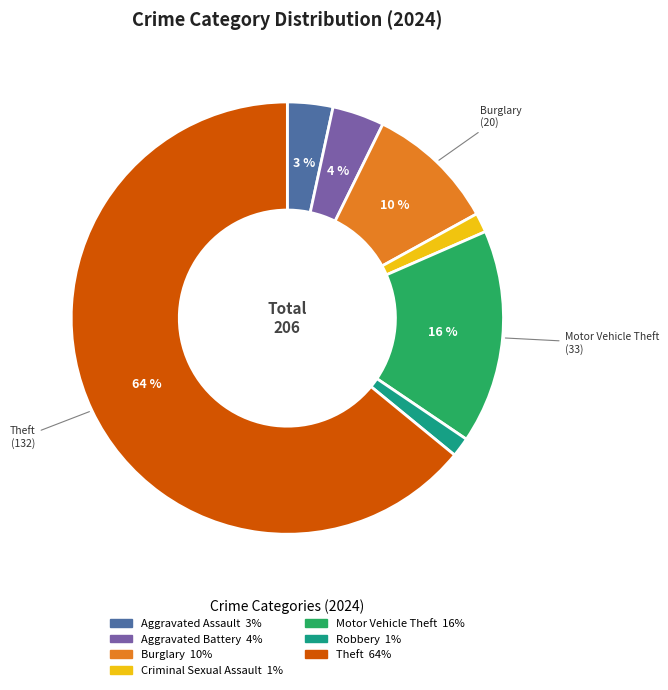

How many segments does this pie chart have?

7